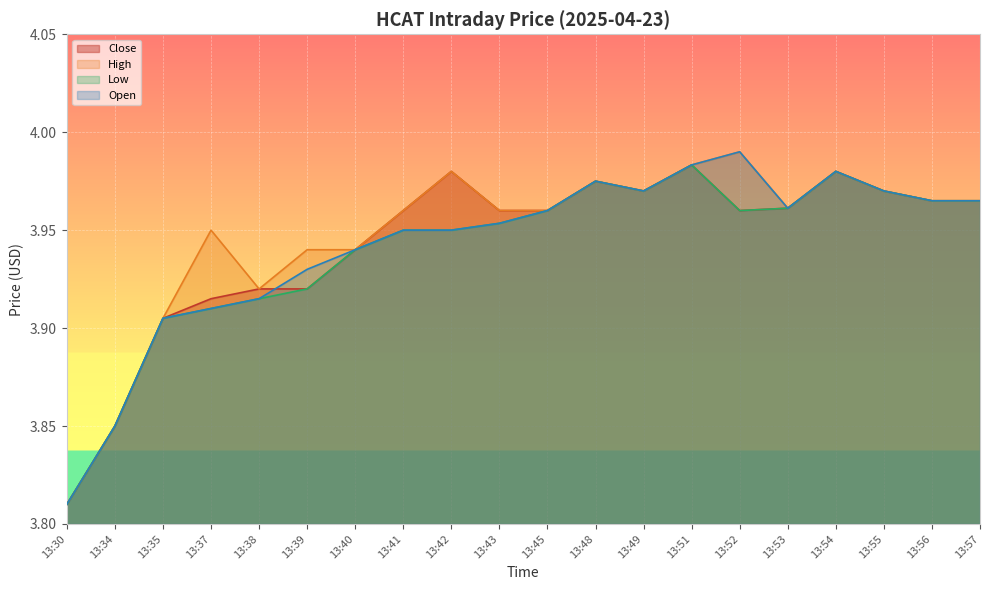

Which series has the widest spread of values?

High